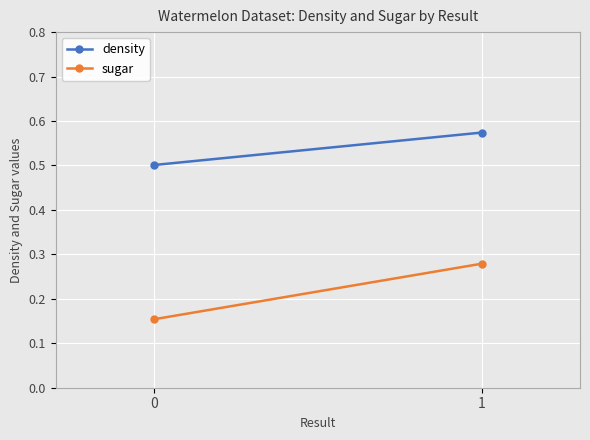

What is the total value across all series at 0?

0.7